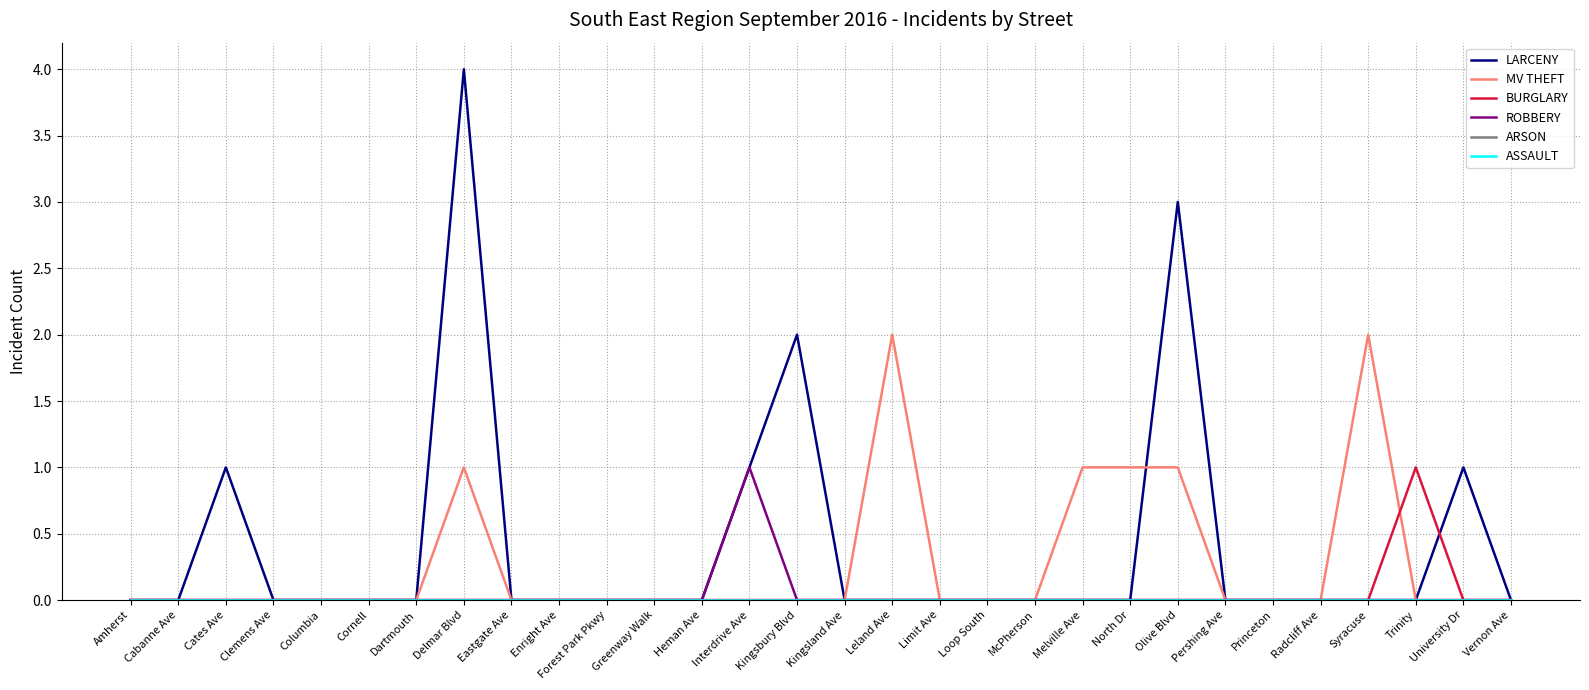

Is this an area chart (filled region under the line)?

No